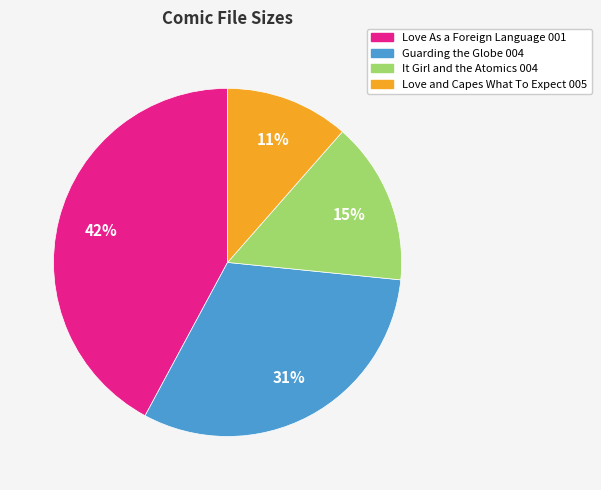

Is it true that Love As a Foreign Language 001 is 42% of the pie?

True